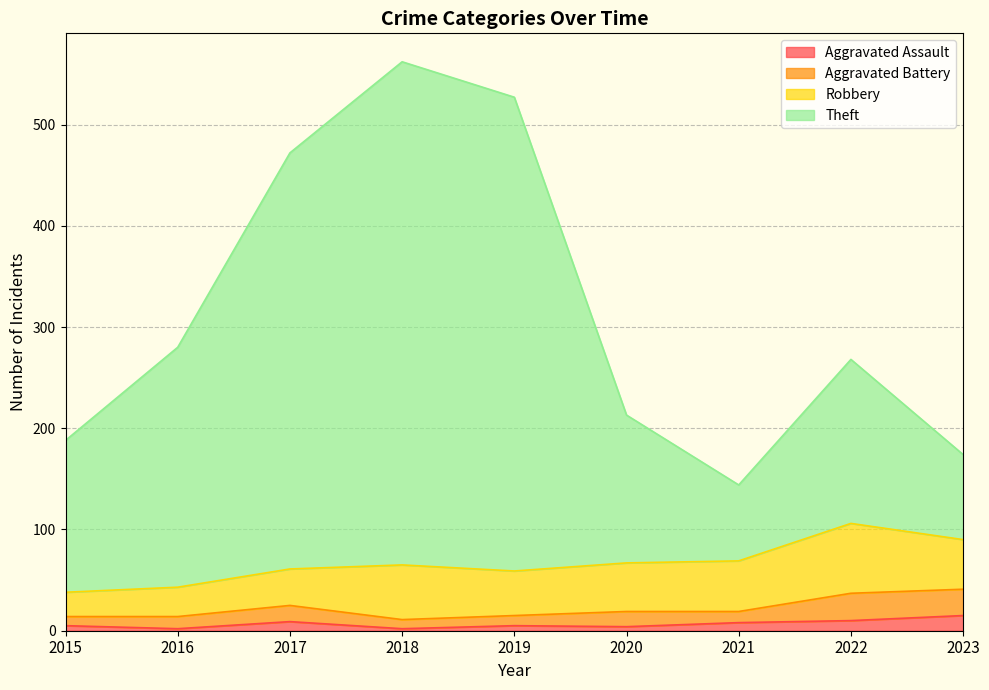

Count the number of categories in the chart.

9